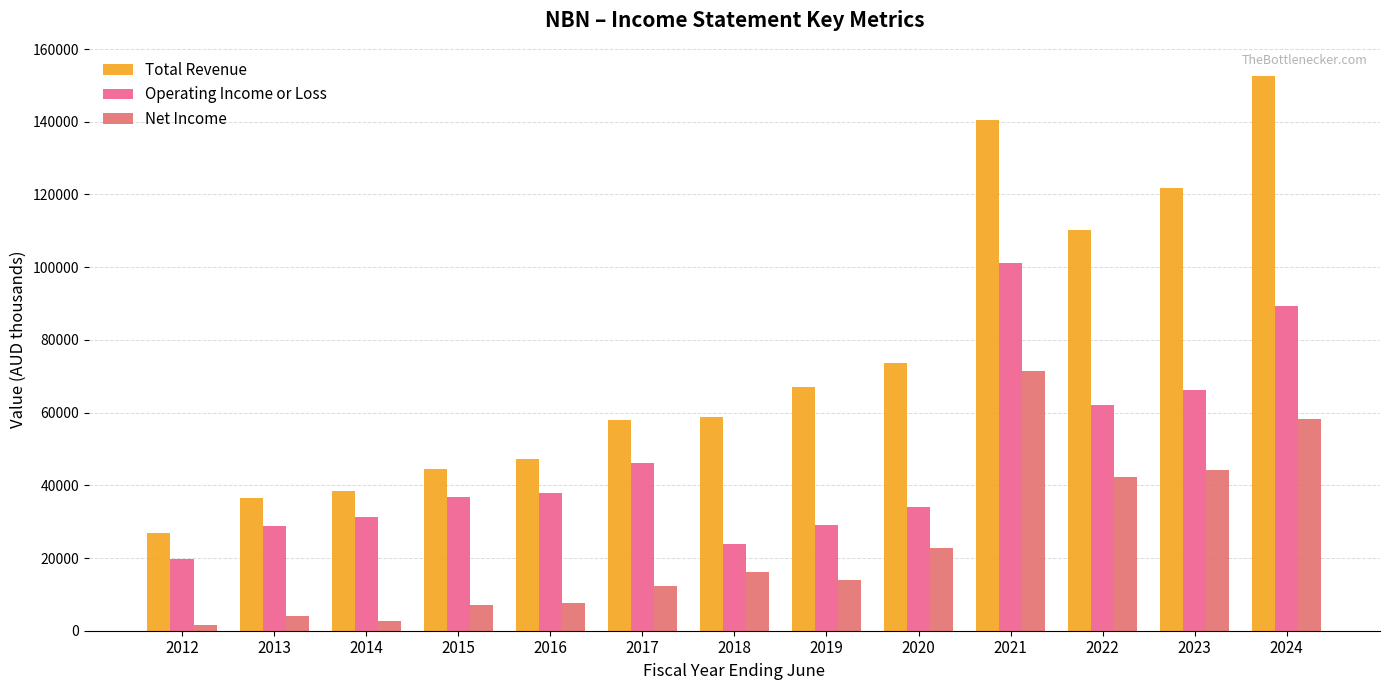

At which label is Operating Income or Loss closest to 60450?

2022